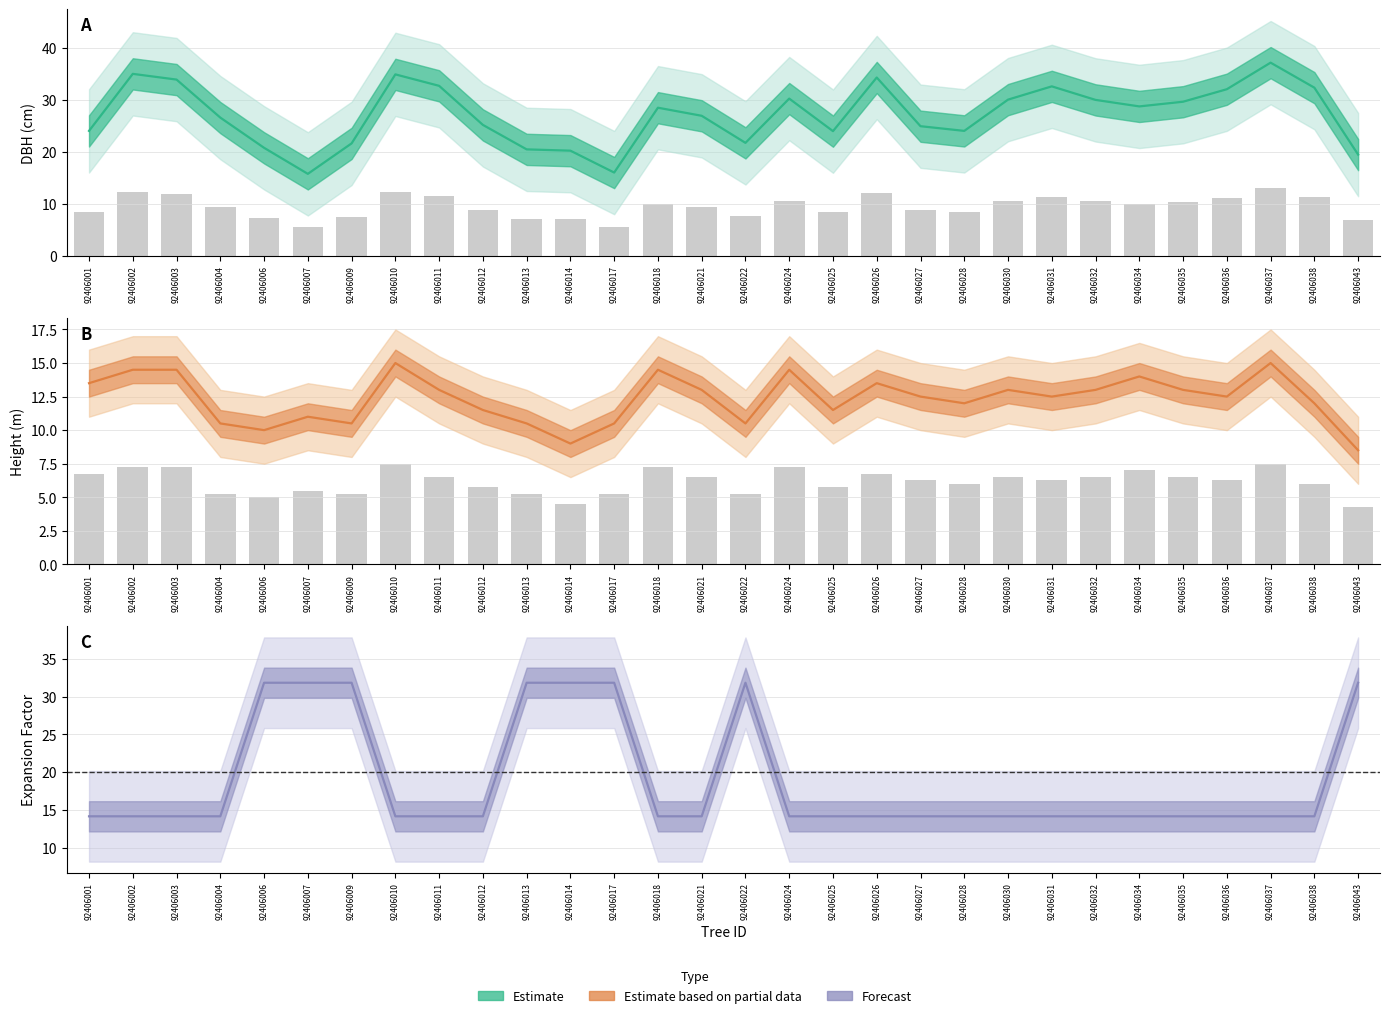

List the series in order of their overall mean, lowest first.

h, factor_expansion, dbh